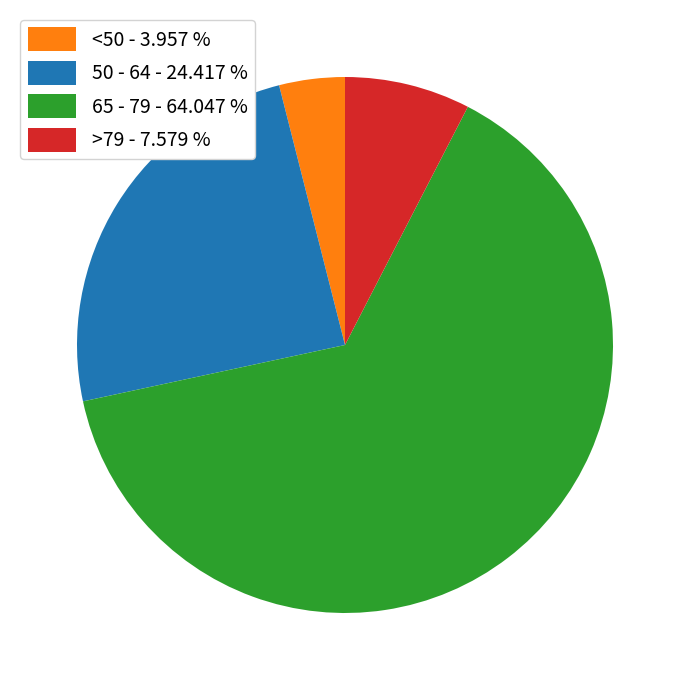

What is the smallest slice in the pie chart?

<50 - 3.957 %